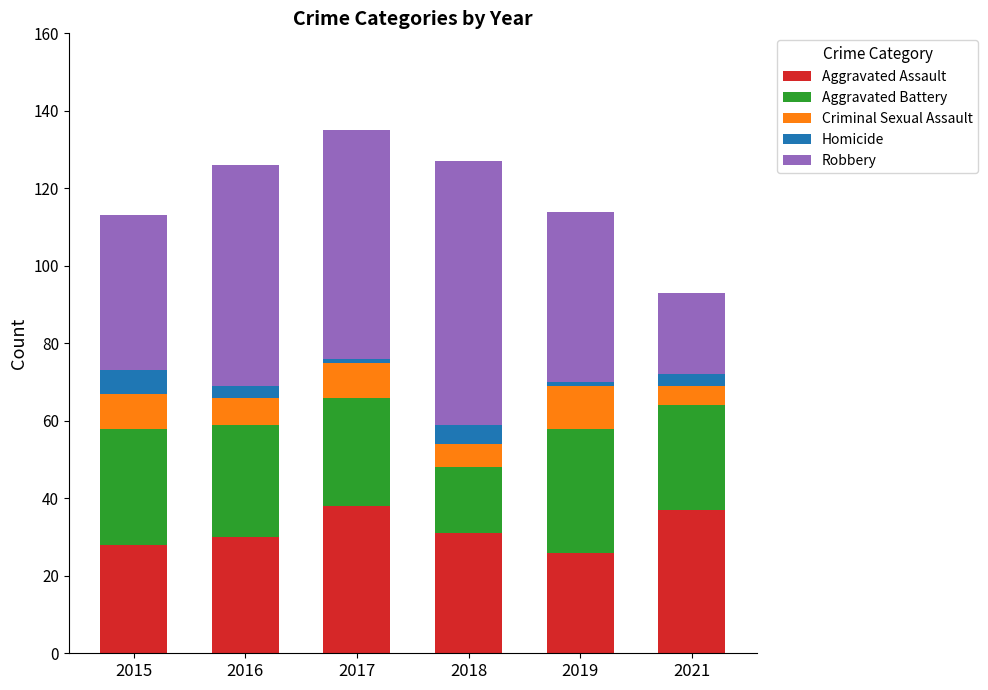

How many bars are there in total?

6